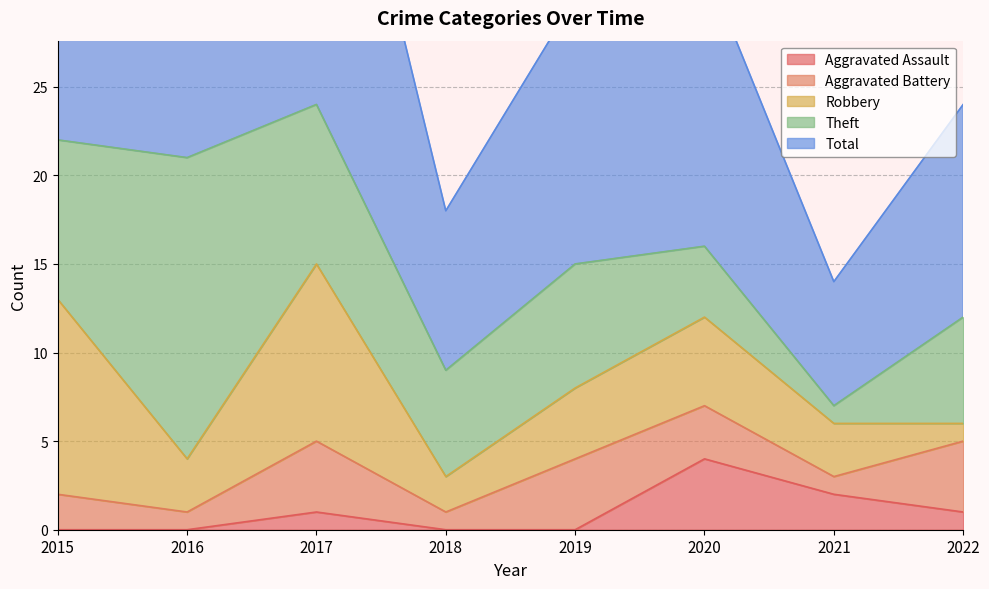

What is the value of the Aggravated Battery point at the 6th from the left?

3